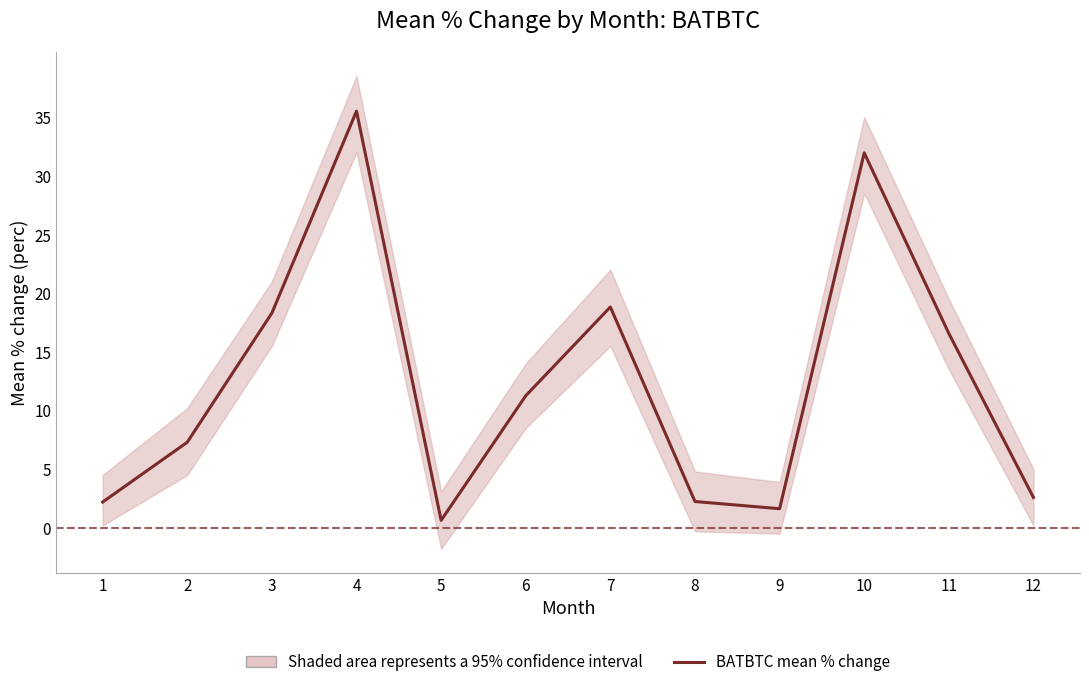

How many points are higher than both their immediate neighbors (excluding endpoints)?

3